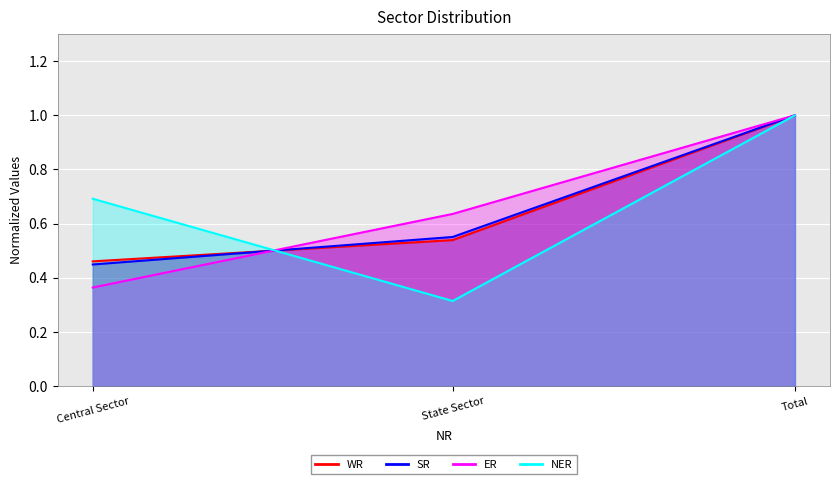

The value of ER at Total is 1.0. True or false?

True